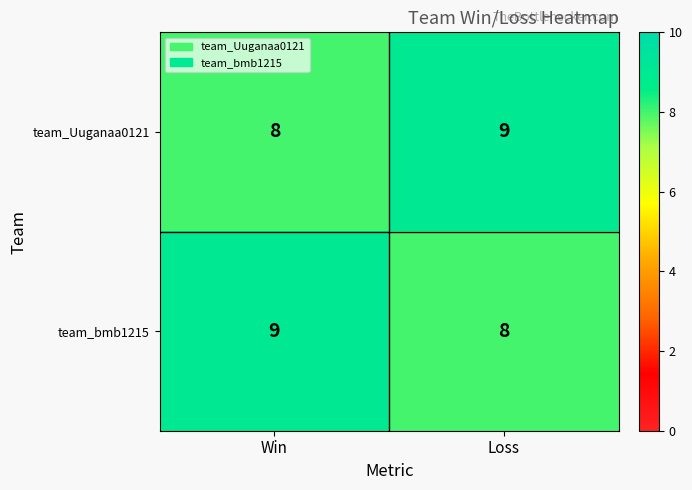

What is the maximum value shown in the chart?

9